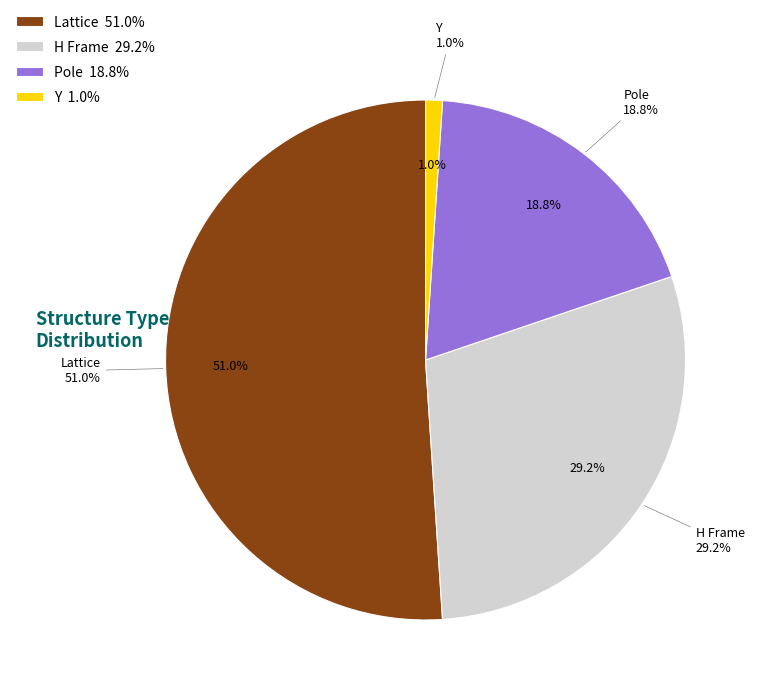

Combined, what portion of the pie is Pole and Y?

19.8%